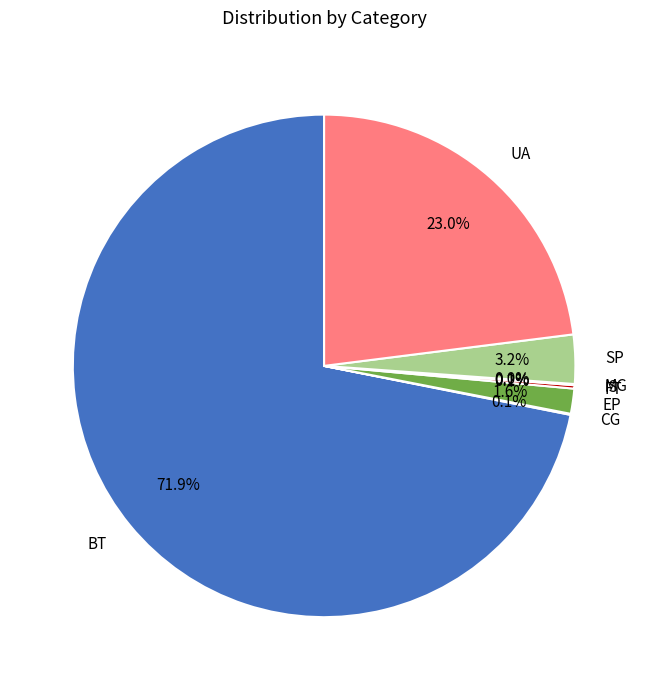

Which category has the biggest portion of the pie?

BT